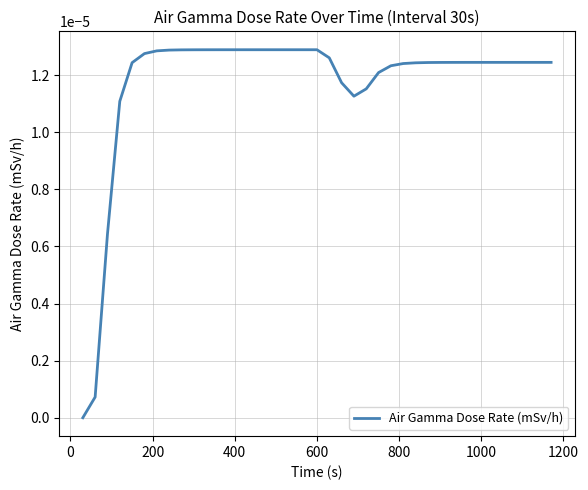

How many positive values are there?

38